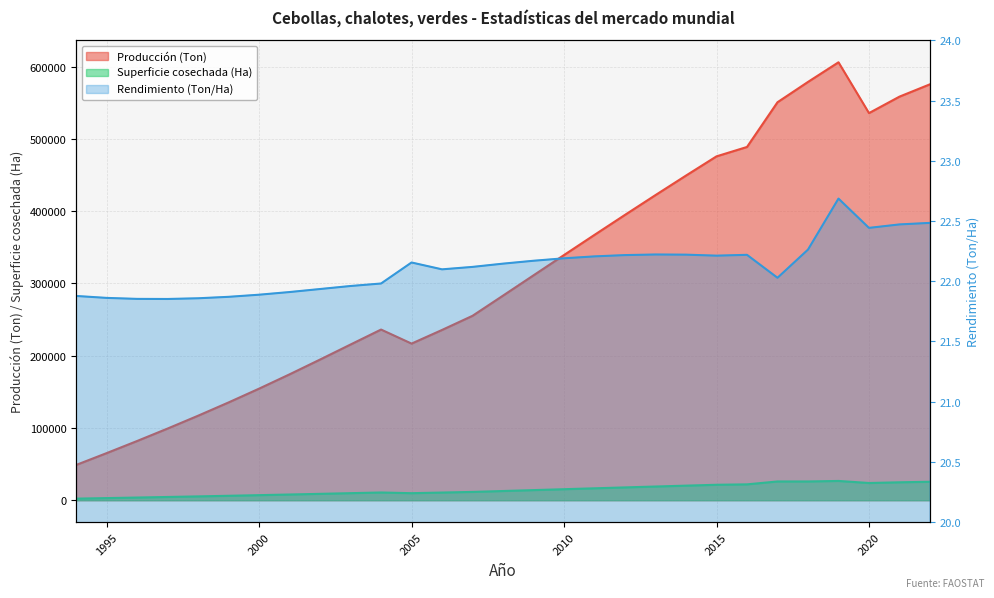

How many categories are shown in the chart?

29